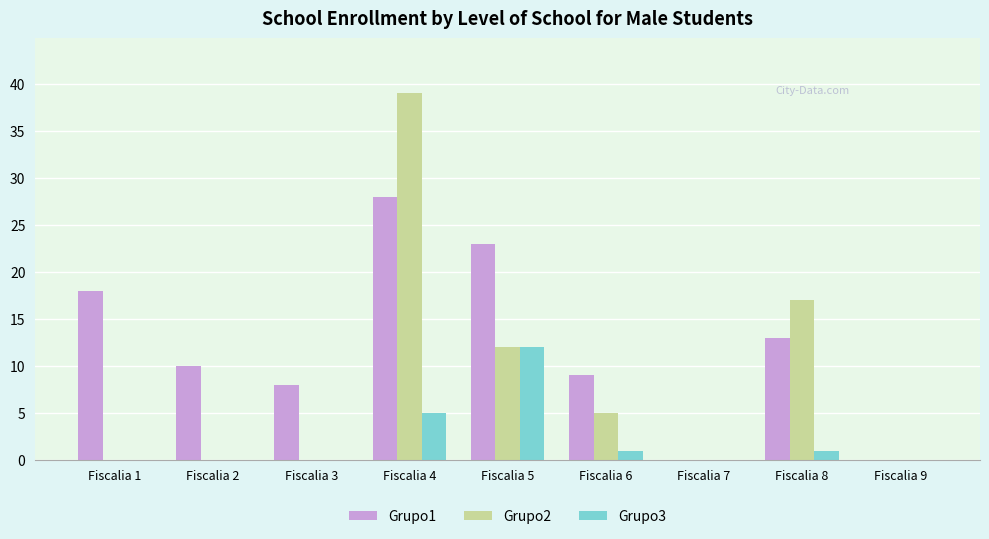

The Grupo3 series shows 0 at Fiscalia 2. True or false?

True